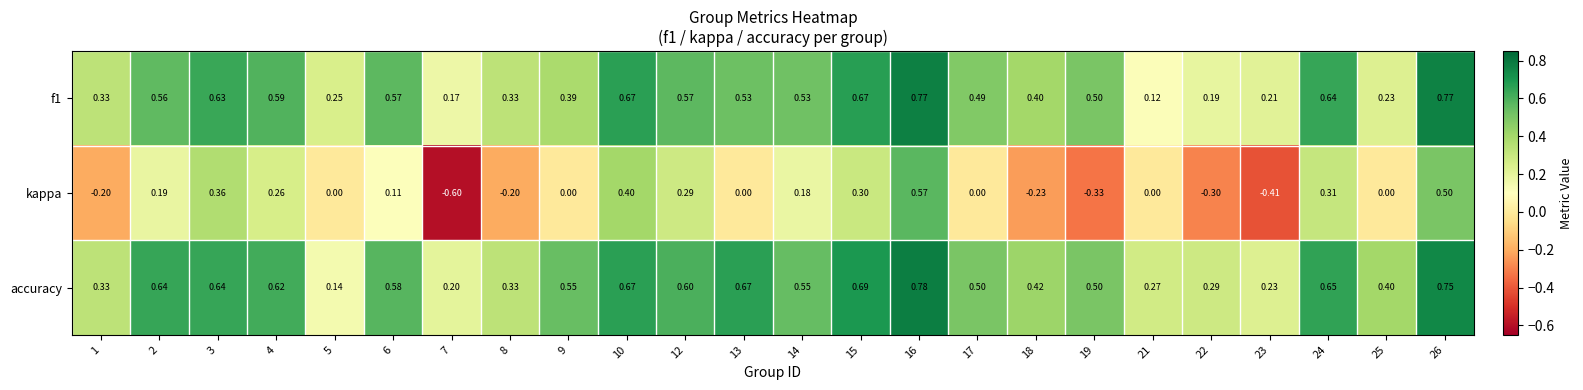

What is the smallest value displayed?

-0.6